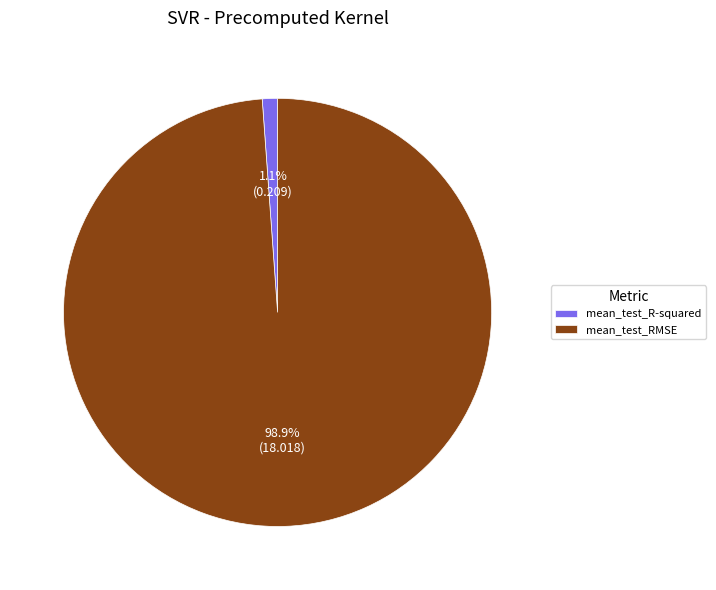

To the nearest percent, what percentage of the pie is mean_test_R-squared?

1%